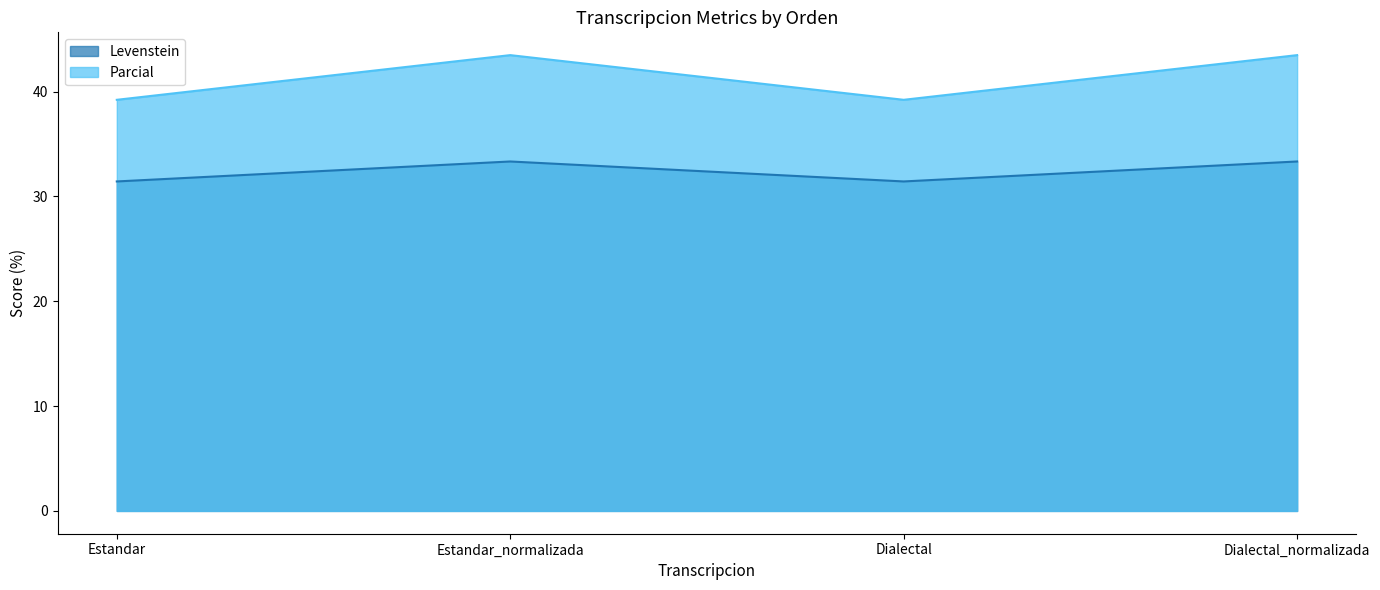

How many categories are shown in the chart?

4